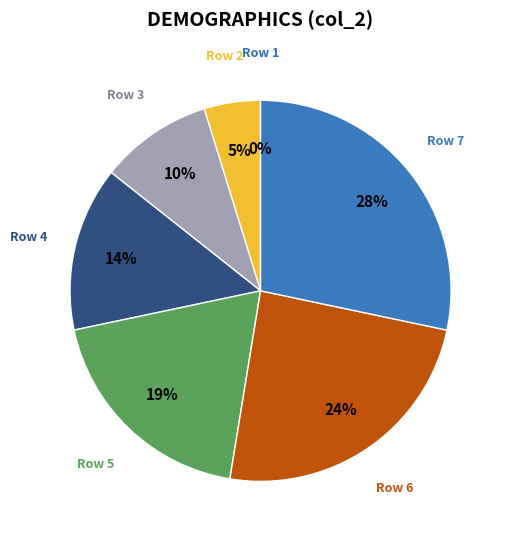

True or false: Row 3 accounts for 10% of the total.

True